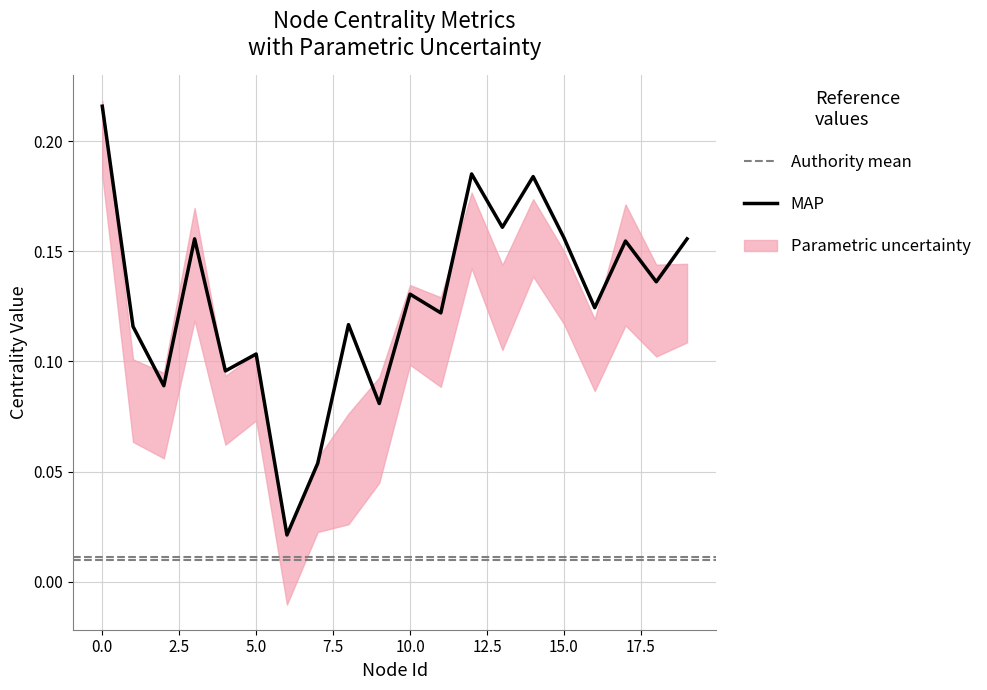

True or false: BetweennessCent and WeEigenvectorCent cross at least once.

False